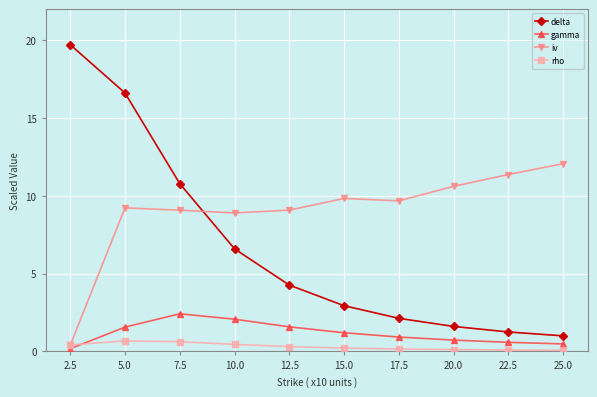

What is the highest value of the gamma series?

2.4